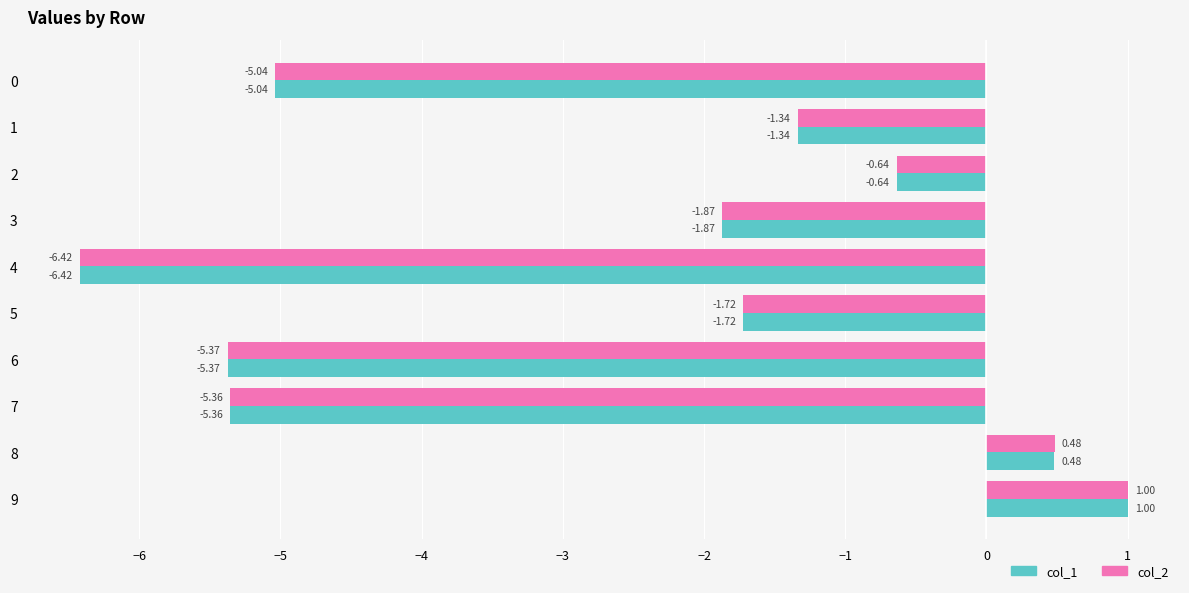

What is the sum of the col_2 values at 1 and 6?

-6.7